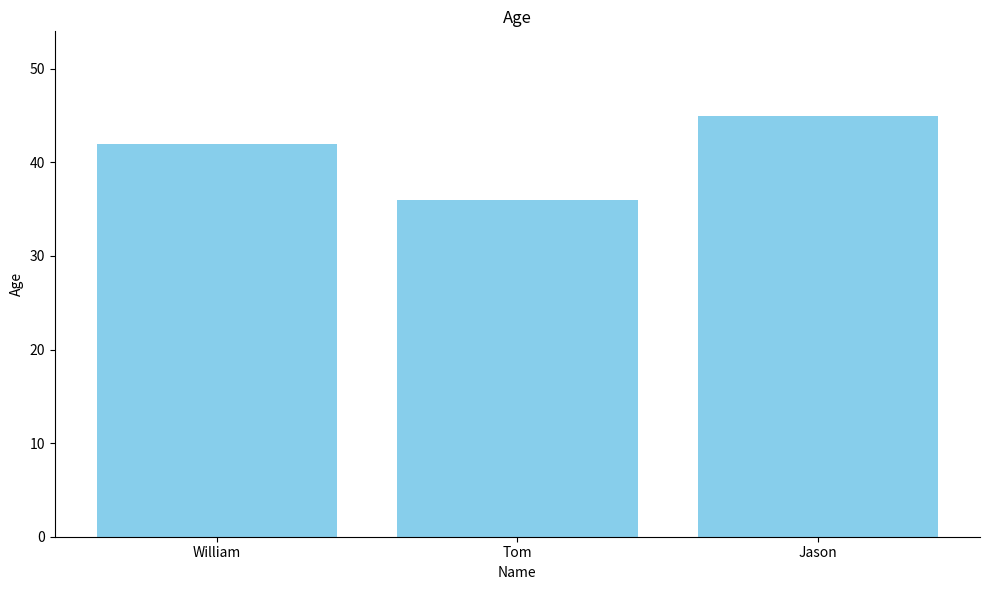

Reading left to right, transcribe all the data shown in this chart.

William=42	Tom=36	Jason=45